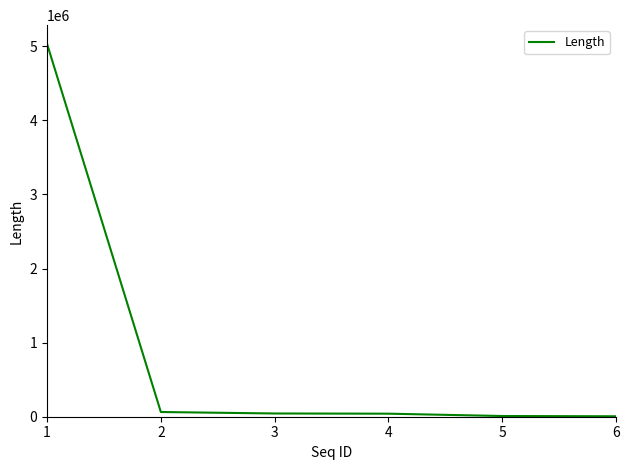

The value at 1 is 8202408. True or false?

False